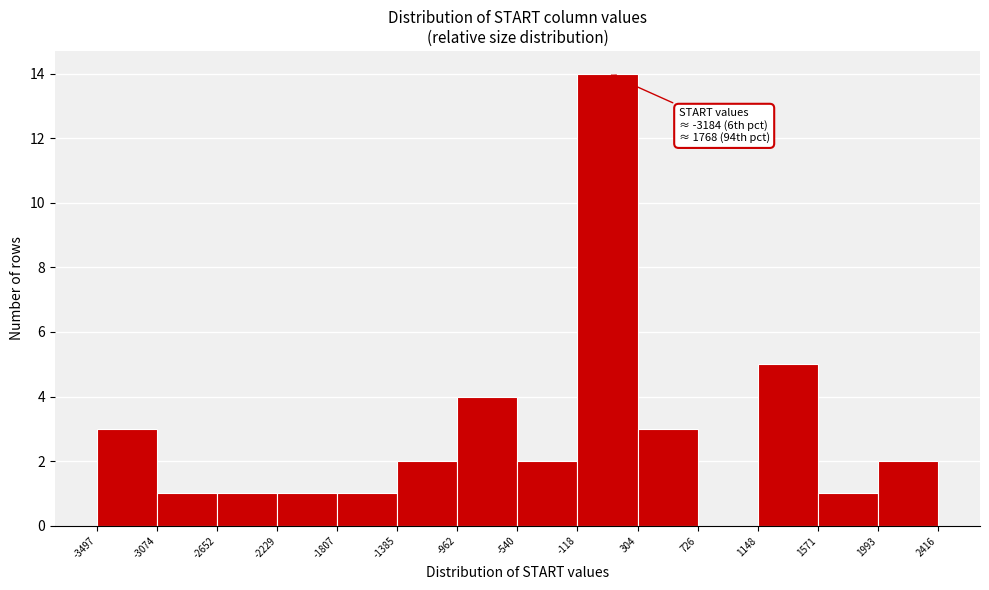

Which range on the x-axis has the tallest bar?

-118 to 304